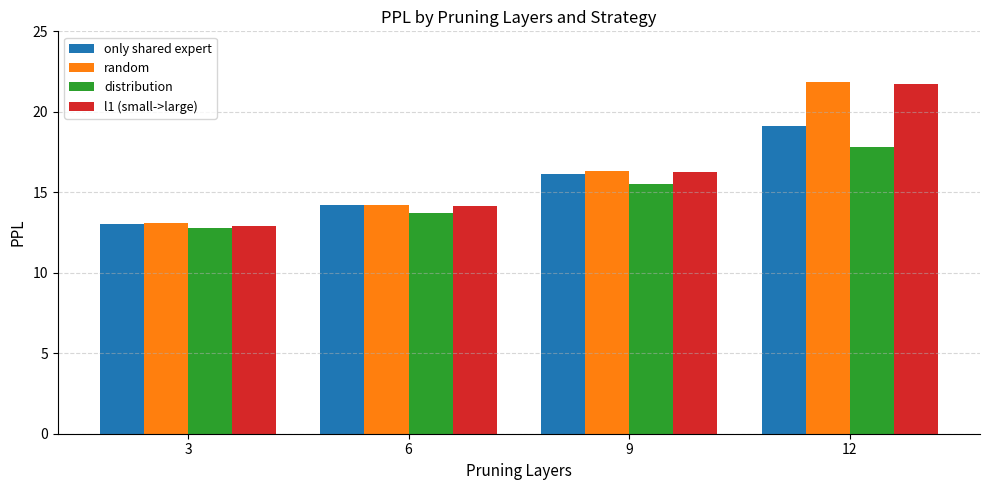

The value of l1 (small->large) at 6 is 2.9. True or false?

False